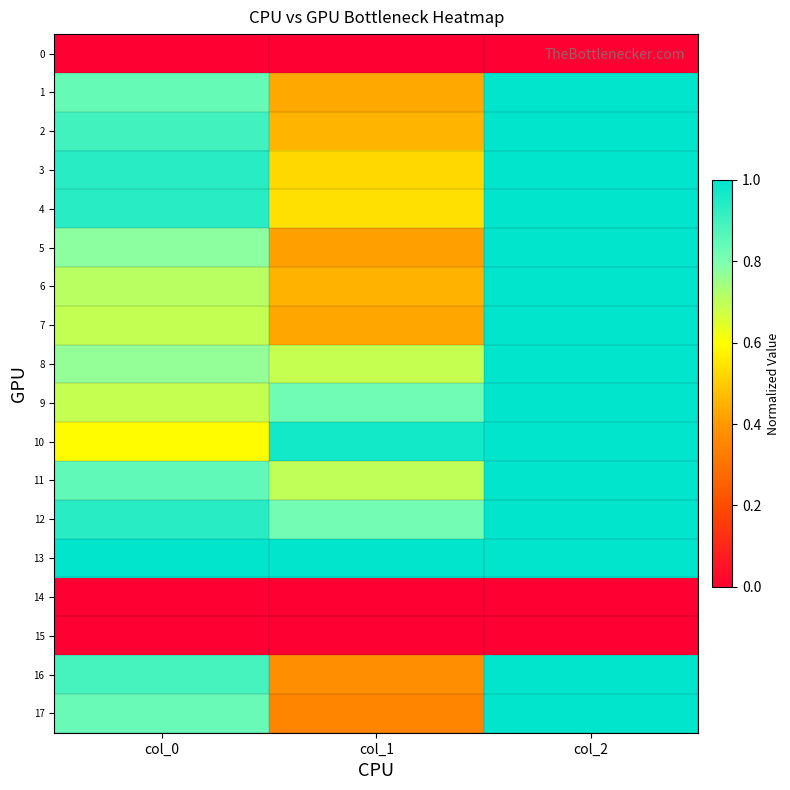

At which category does the chart reach its minimum across all series?

col_0